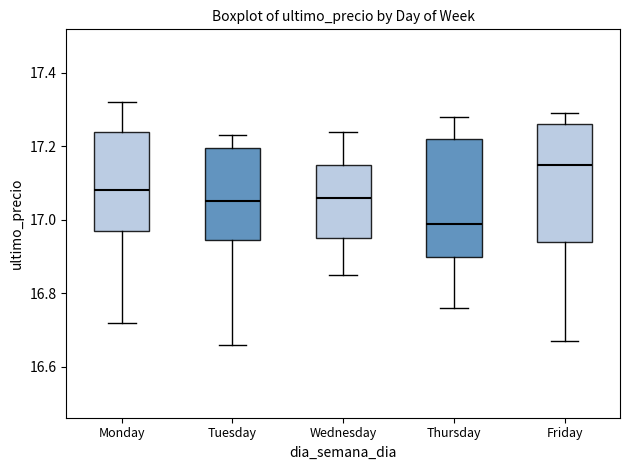

Reading left to right, transcribe this box plot: for each box, give where its median line is, the range the box spans, and where its two whiskers end, as read against the y-axis. The values are not printed on the chart, so give them approximately, as read against the axis.

Monday: median 17.08, box 16.98 to 17.24, whiskers 16.72 to 17.32
Tuesday: median 17.06, box 16.94 to 17.20, whiskers 16.66 to 17.24
Wednesday: median 17.06, box 16.96 to 17.16, whiskers 16.86 to 17.24
Thursday: median 17.00, box 16.90 to 17.22, whiskers 16.76 to 17.28
Friday: median 17.16, box 16.94 to 17.26, whiskers 16.68 to 17.30